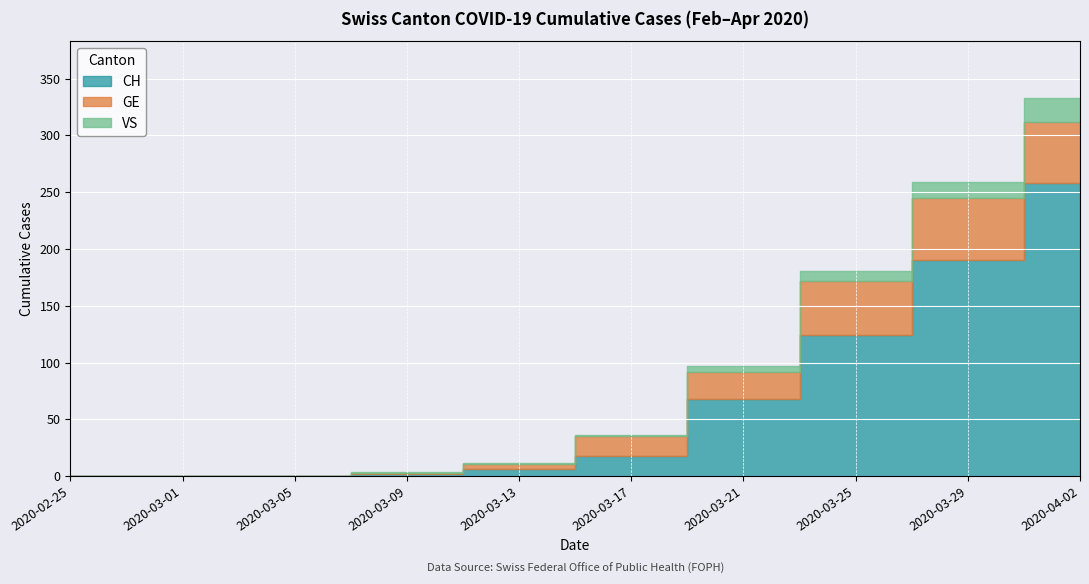

What is the difference between the maximum and minimum values in the VS series?

21